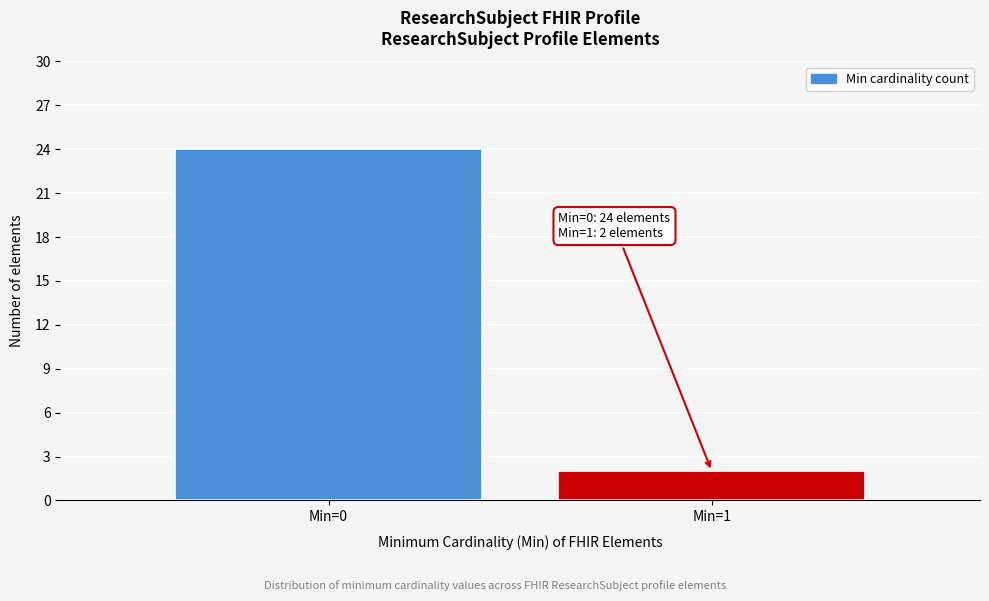

Reading right to left, what are all the values shown in this chart?

2	24